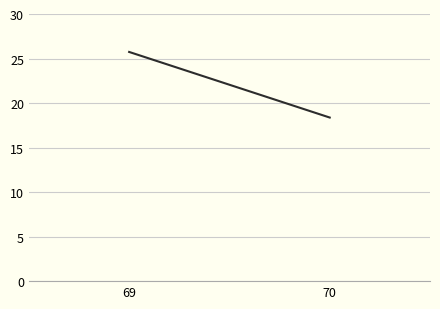

List the labels in order of value, largest first.

69, 70